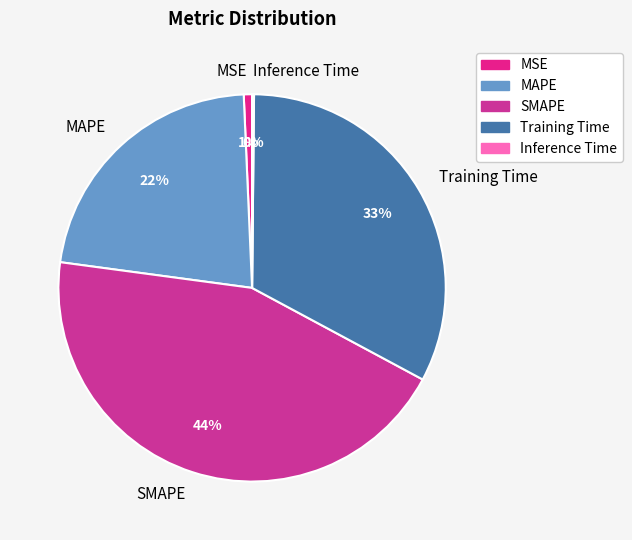

Which has a higher value, MSE or MAPE?

MAPE